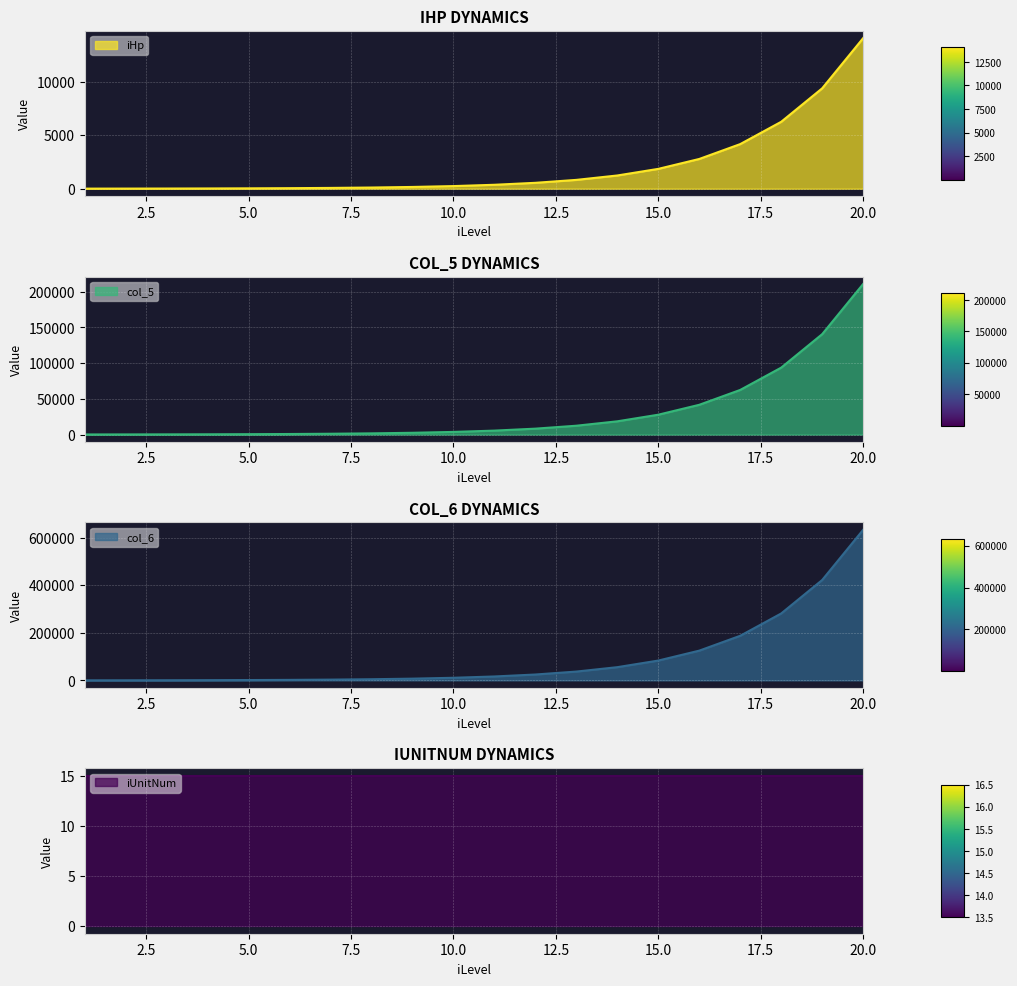

Which series changed the most between 7 and 10?

col_6